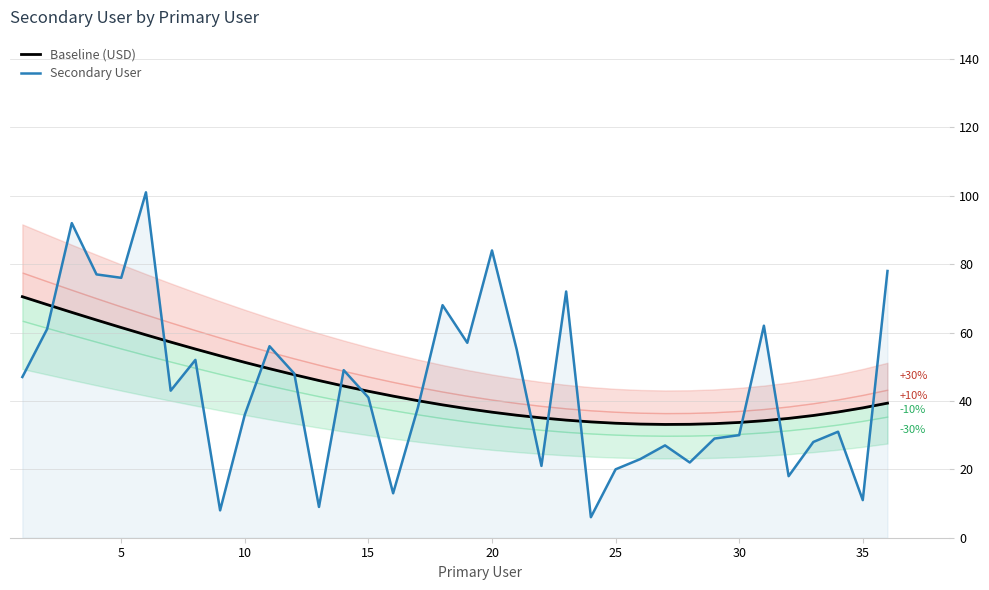

How many interior local peaks does the Secondary User series have?

11